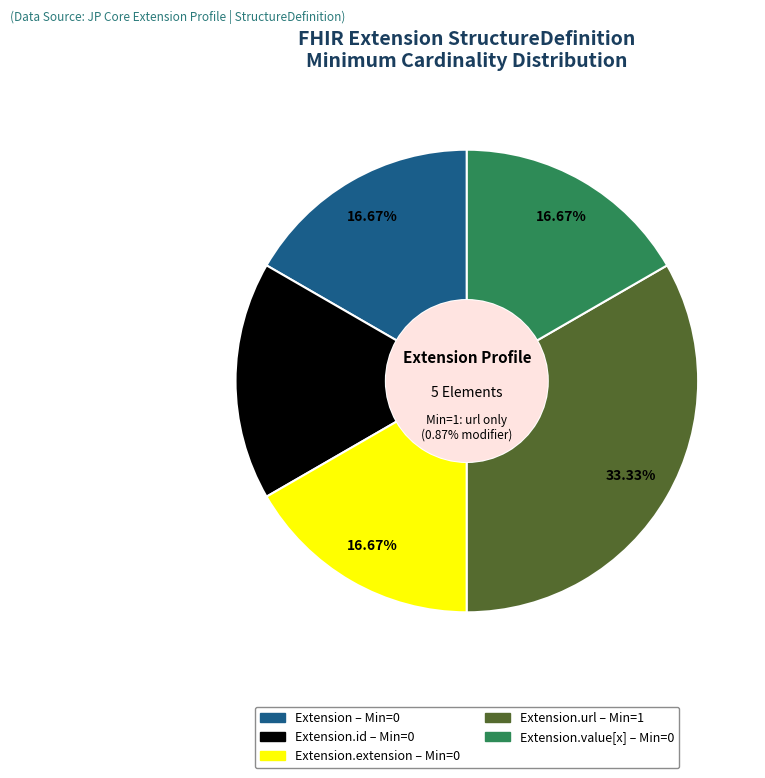

Does Extension.url represent more than half of the total?

Yes